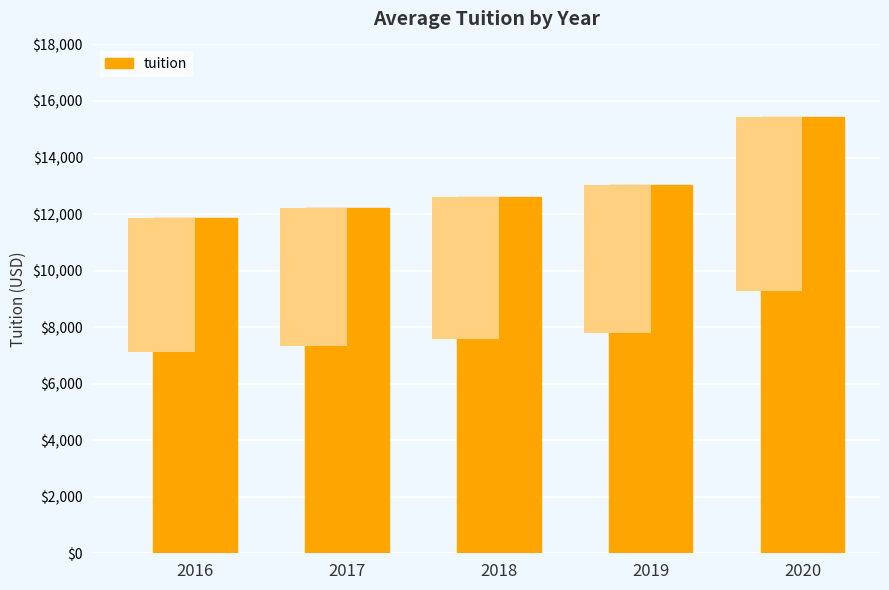

What value does the data have at 2018, to the nearest 50?

12600